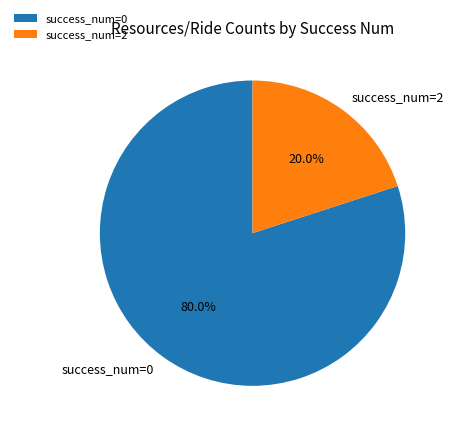

What portion of the pie excludes success_num=2?

80.0%